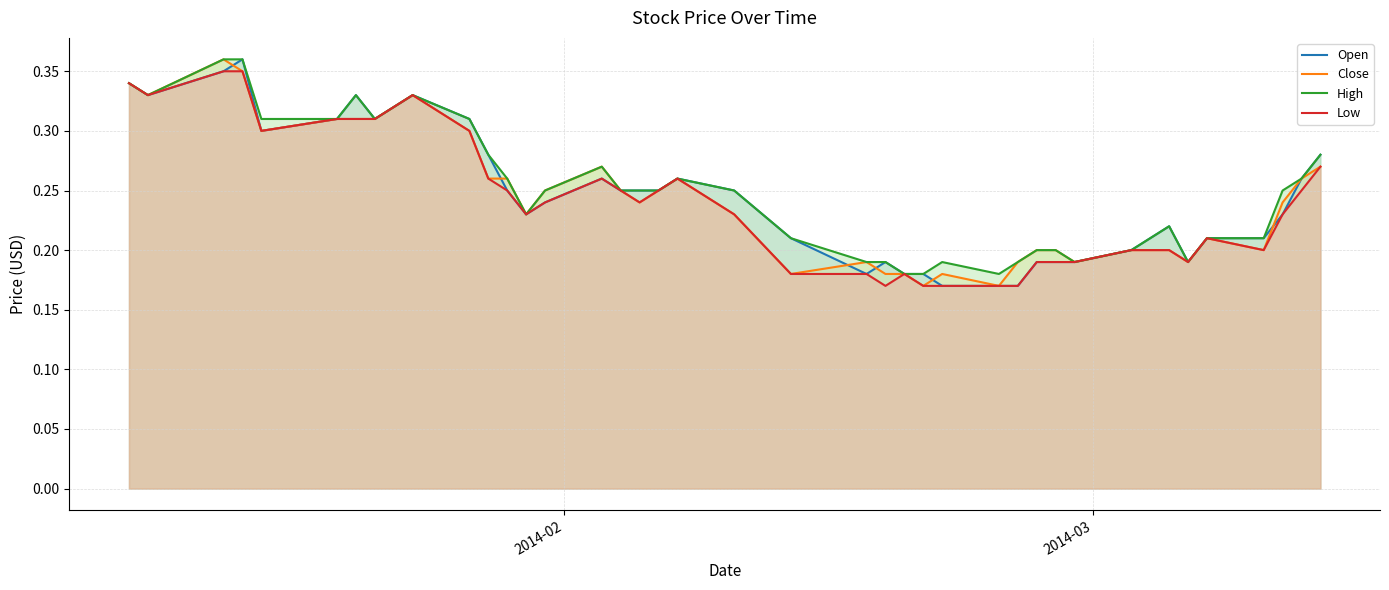

What is the difference between the second highest and minimum values in the Low series?

0.2